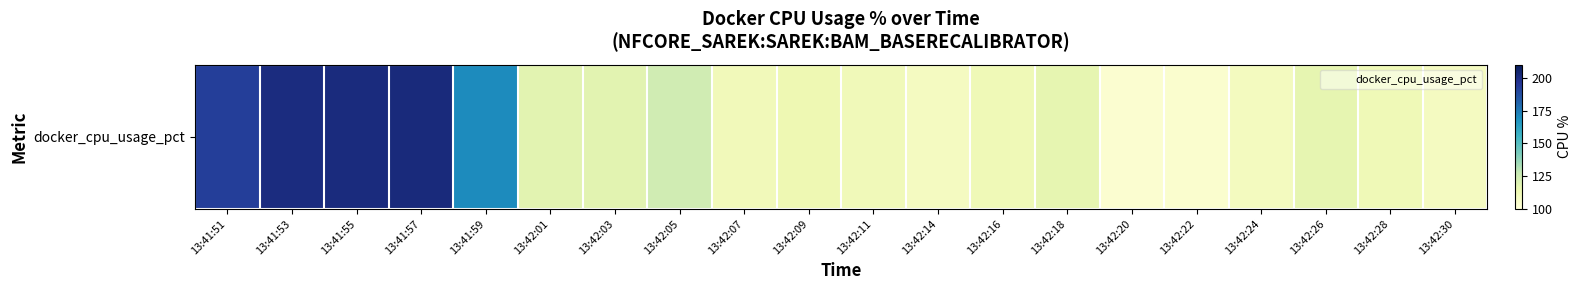

Rank the categories by value from highest to lowest.

13:41:57, 13:41:55, 13:41:53, 13:41:51, 13:41:59, 13:42:05, 13:42:03, 13:42:01, 13:42:26, 13:42:18, 13:42:09, 13:42:16, 13:42:28, 13:42:11, 13:42:07, 13:42:24, 13:42:30, 13:42:14, 13:42:22, 13:42:20